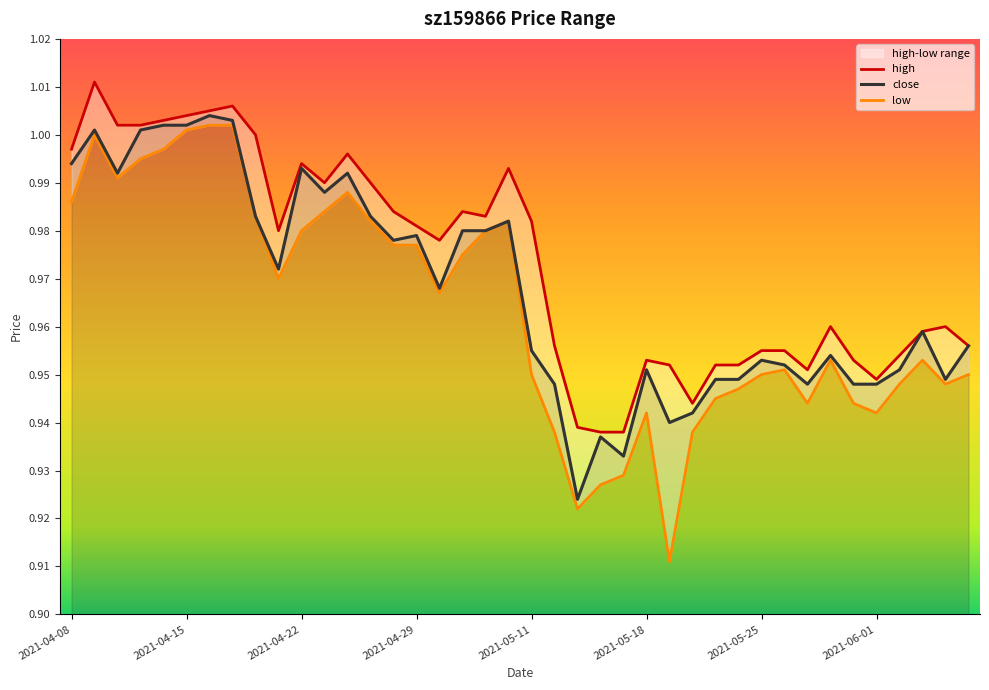

True or false: close has a value of 0.5 at 2021-04-15.

False